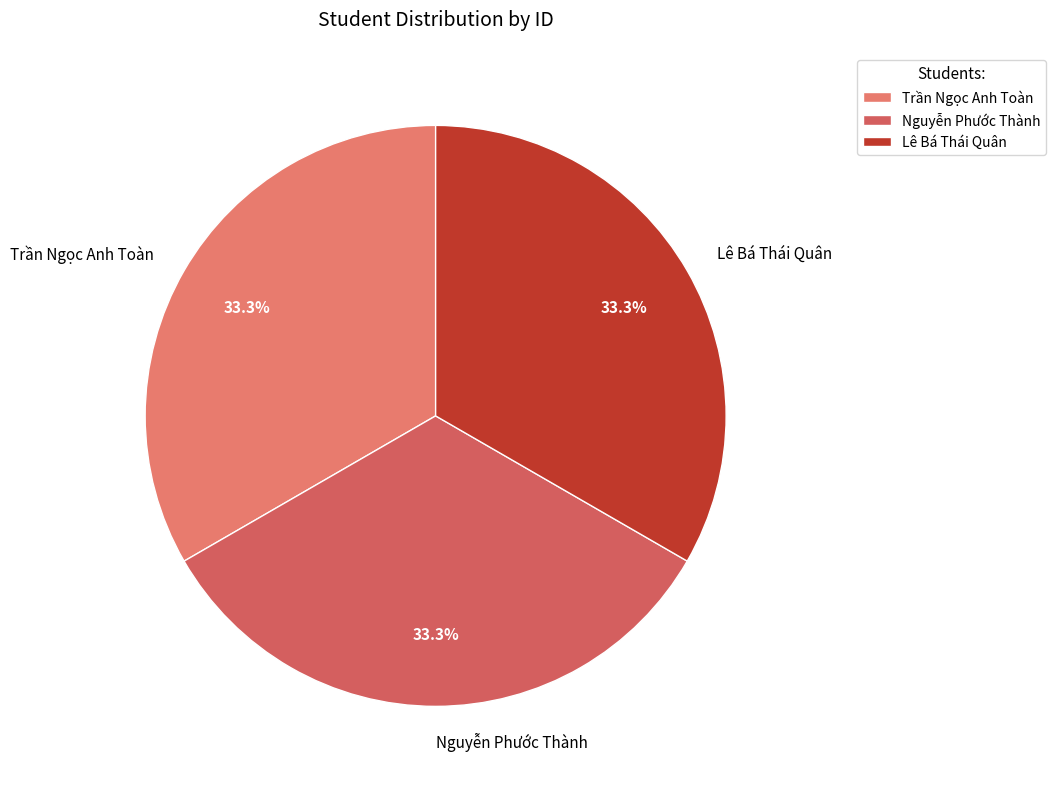

What is the ratio of the value at Nguyễn Phước Thành to the value at Trần Ngọc Anh Toàn?

1.0